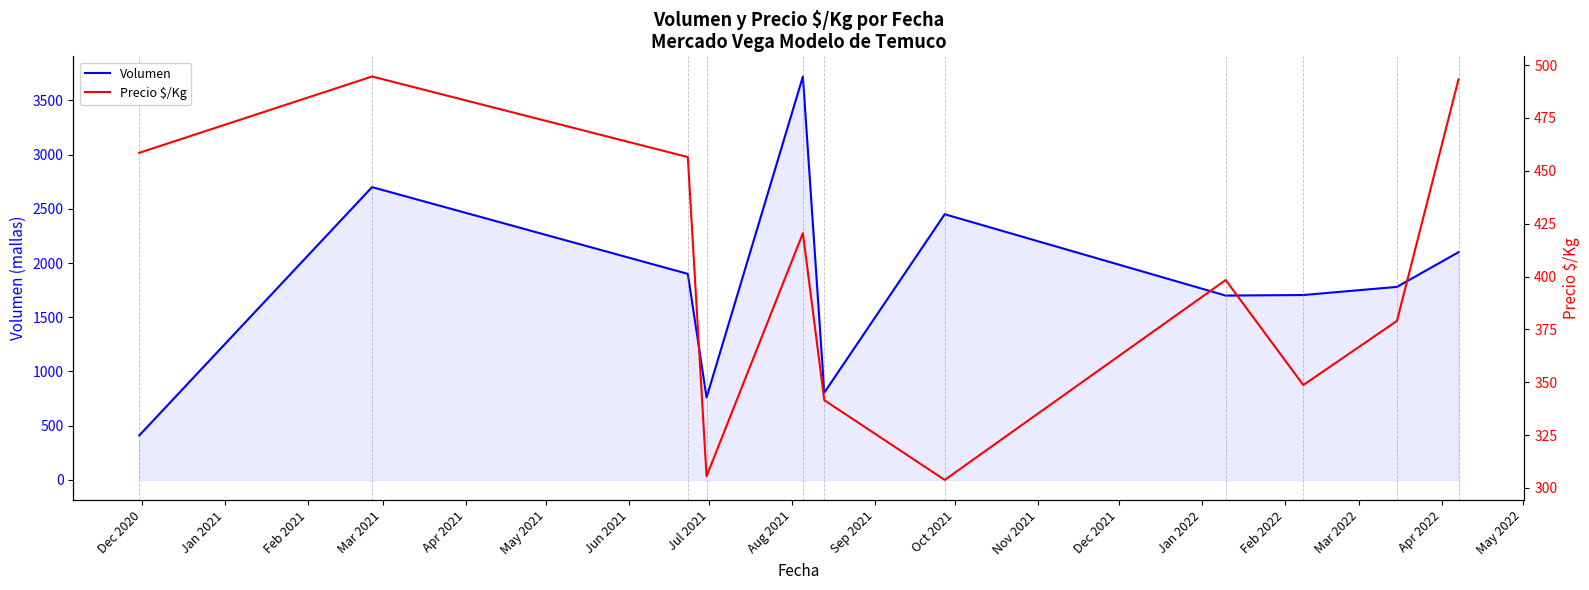

How many data points in Precio $/Kg are above 398?

6